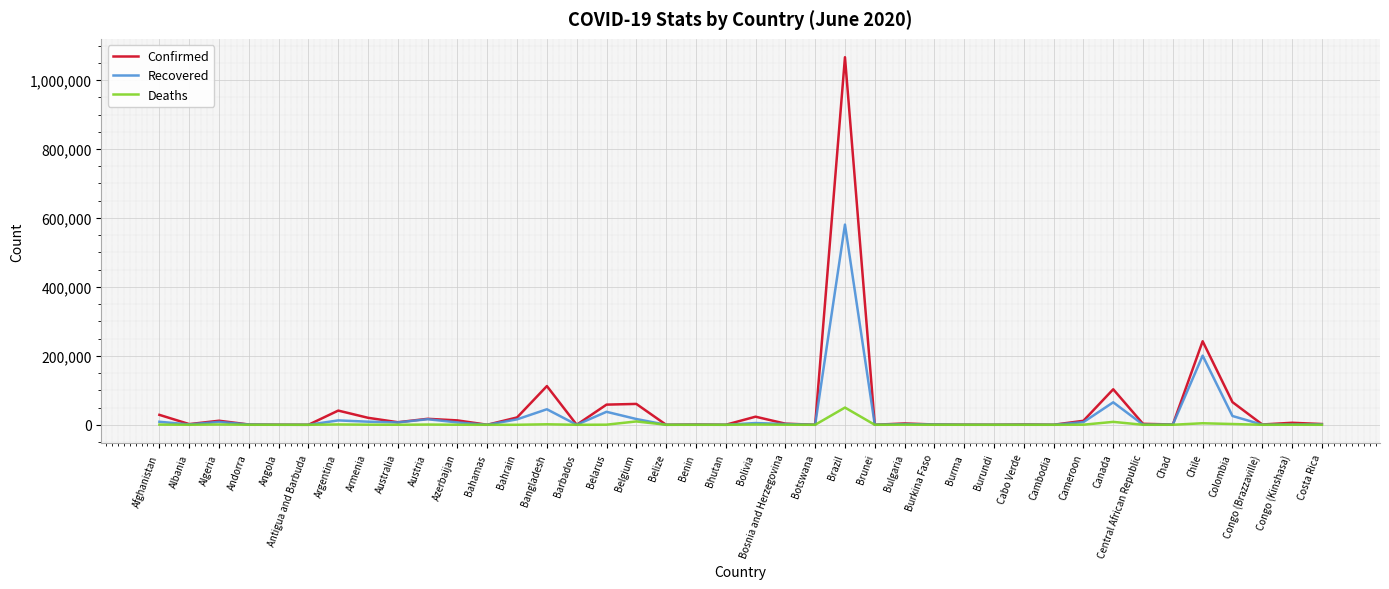

What is the sum of the Confirmed values at Costa Rica and Antigua and Barbuda?

2239